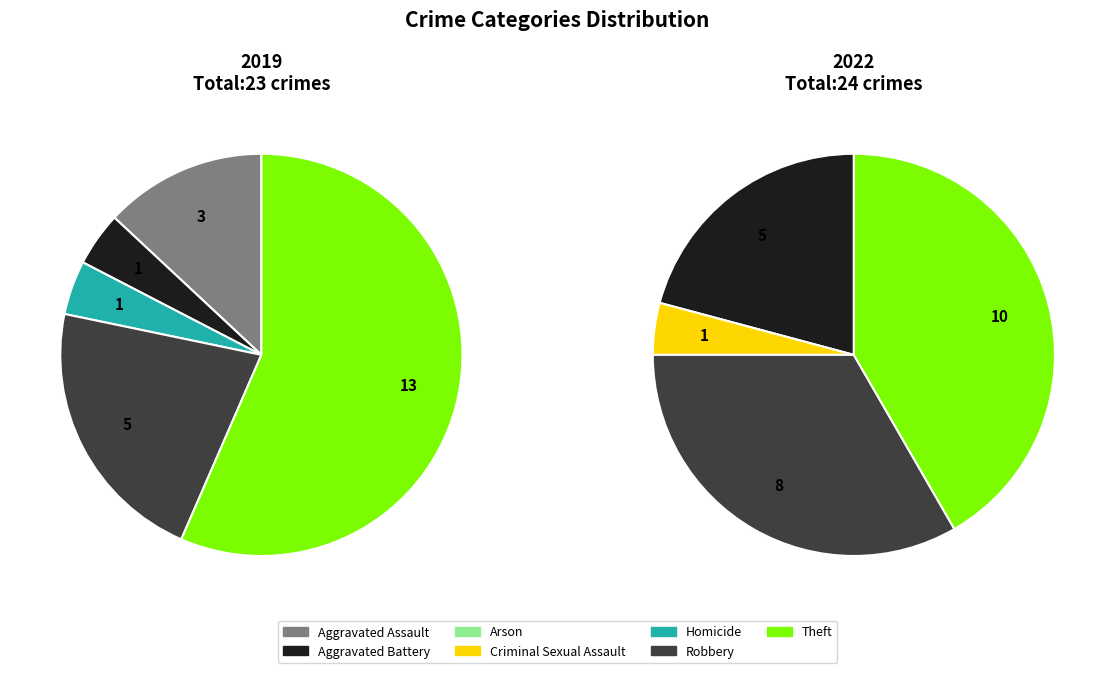

Is it true that values_2022 is 21% of the pie?

True